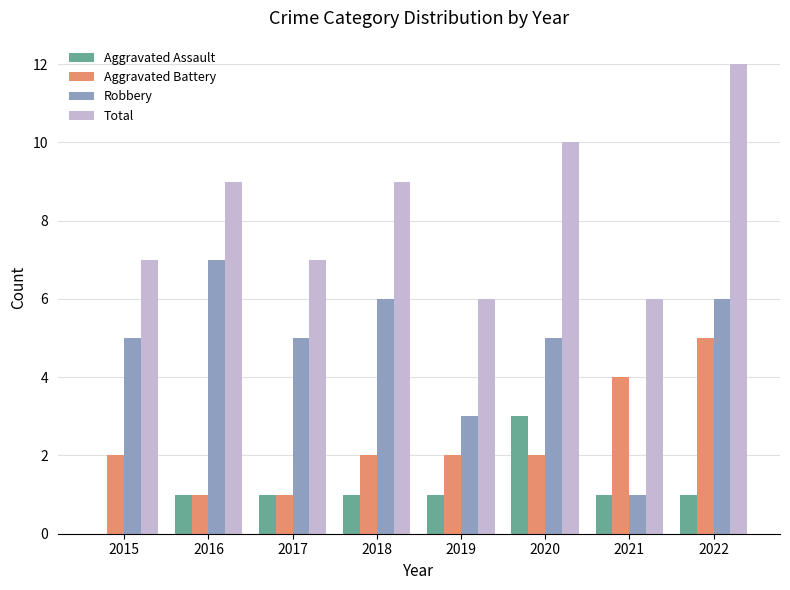

The value of Aggravated Assault at 2016 is 0. True or false?

False